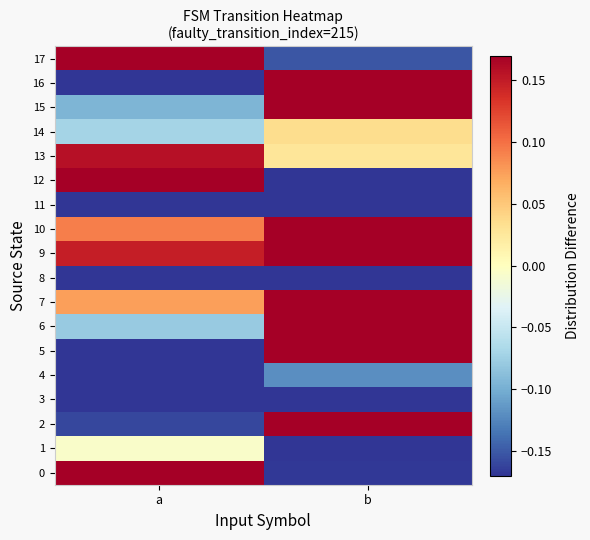

Which series has the largest total across all categories?

9